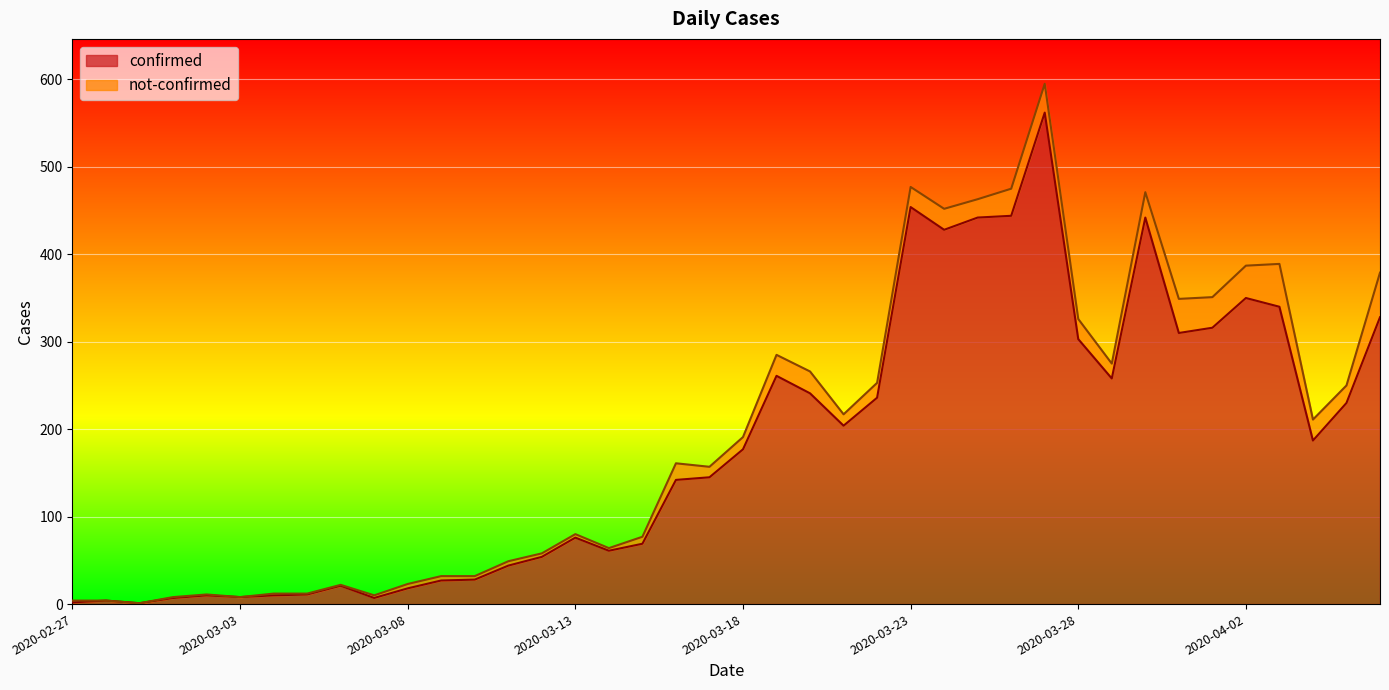

The chart shows a value of 65 at 2020-03-31. True or false?

False